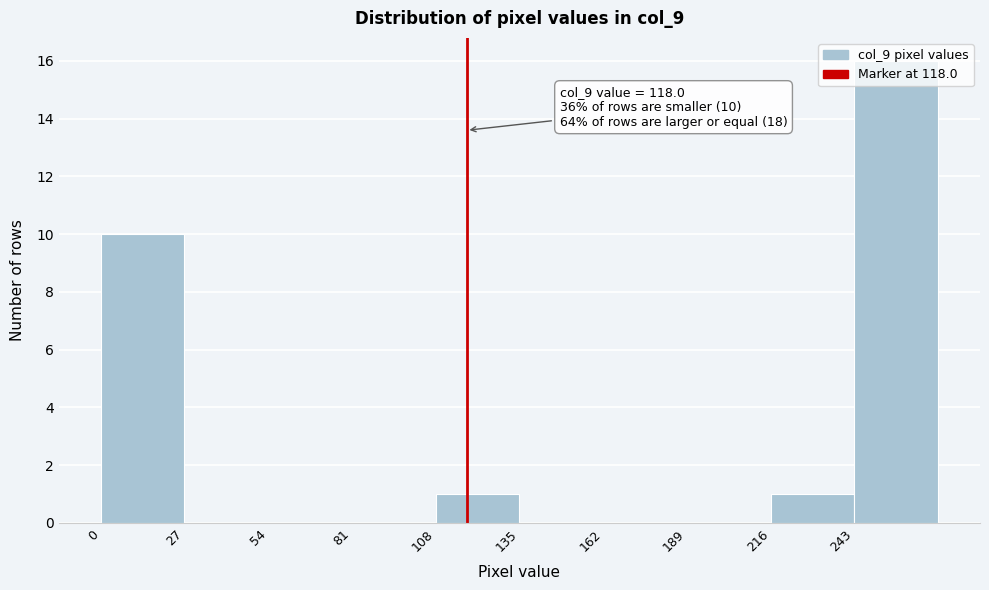

Over which range of the x-axis is the bar tallest?

243 to 270